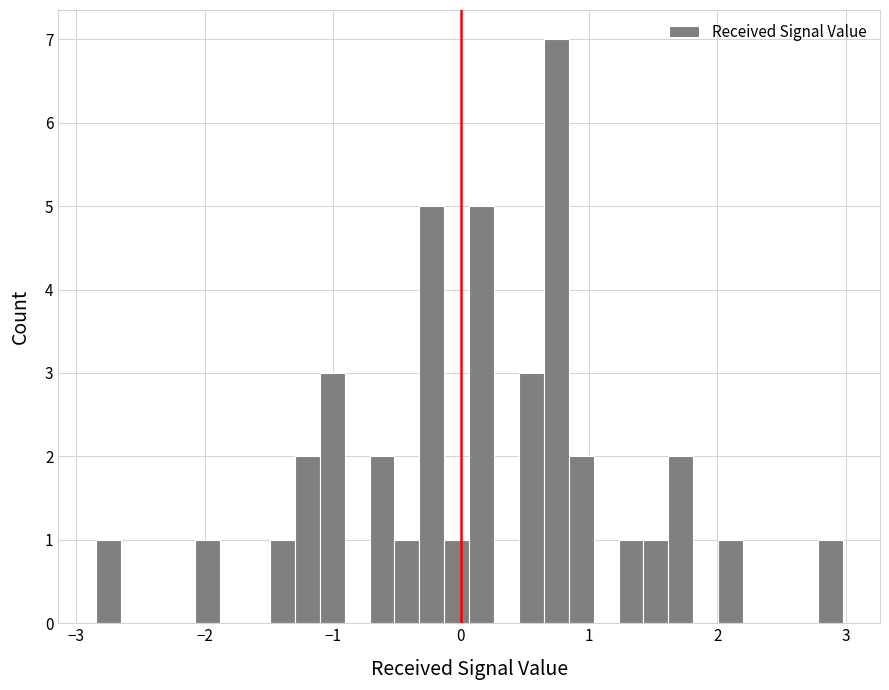

Around what value on the x-axis is the tallest bar? Give the approximate position of its centre, as read against the axis.

0.7